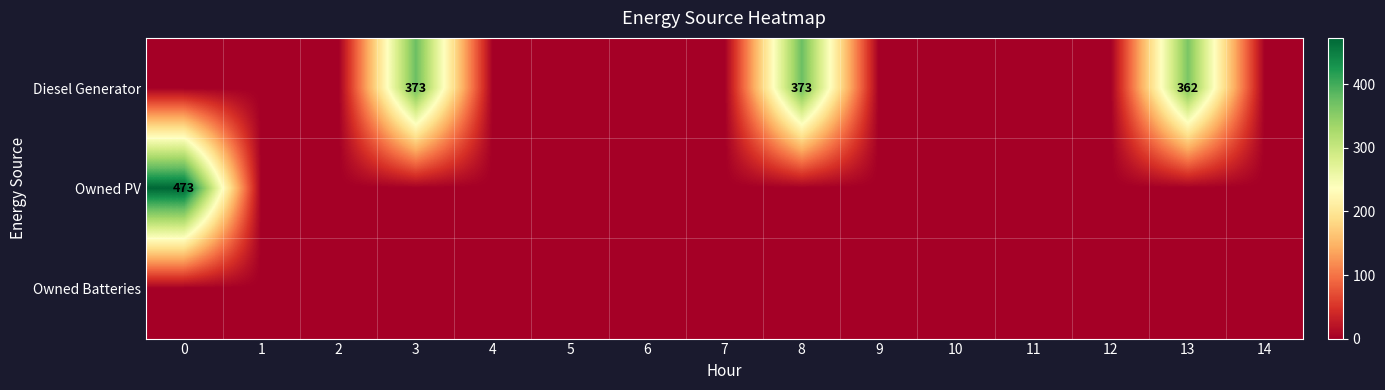

List the series in order of their overall mean, lowest first.

Owned Batteries, Owned PV, Diesel Generator